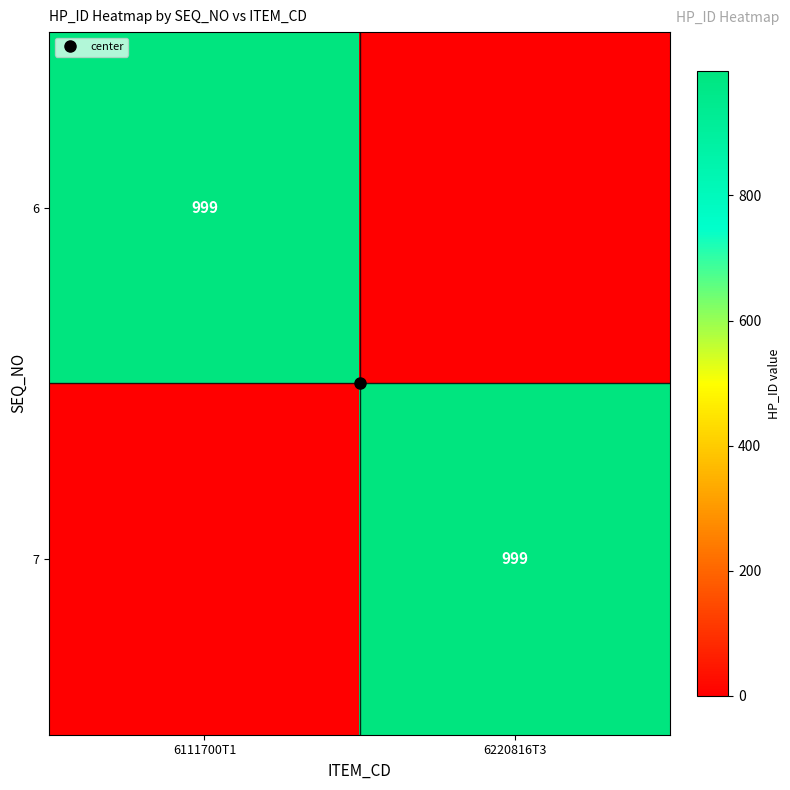

At how many categories does at least one series exceed 57?

2